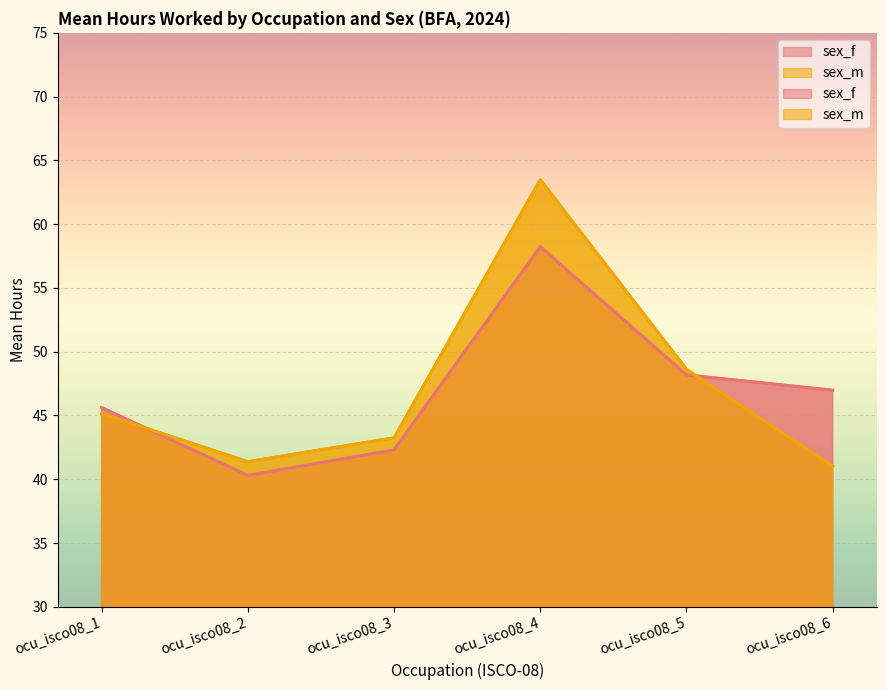

List the labels in order of sex_m value, smallest first.

ocu_isco08_6, ocu_isco08_2, ocu_isco08_3, ocu_isco08_1, ocu_isco08_5, ocu_isco08_4